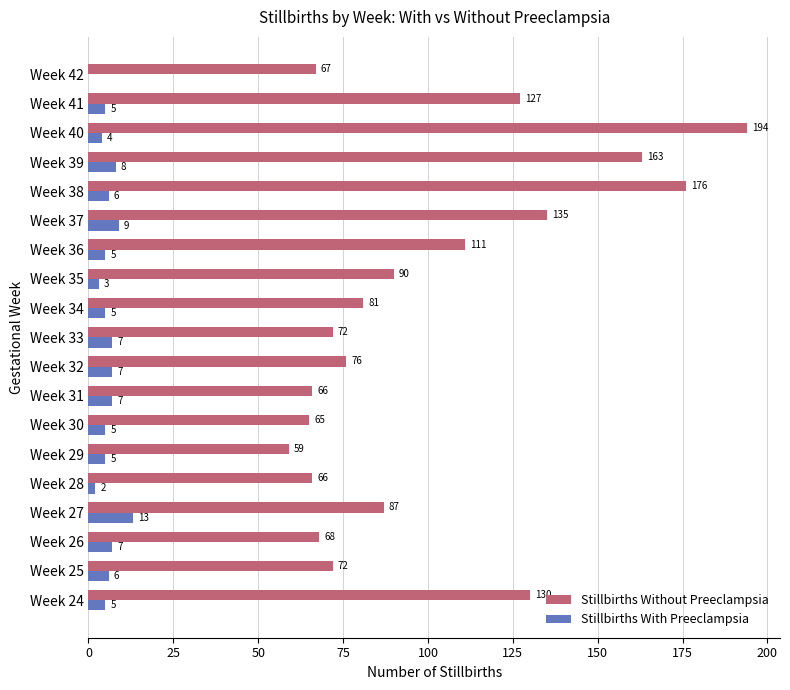

Between Week 33 and Week 35, which series saw the biggest shift?

Stillbirths Without Preeclampsia